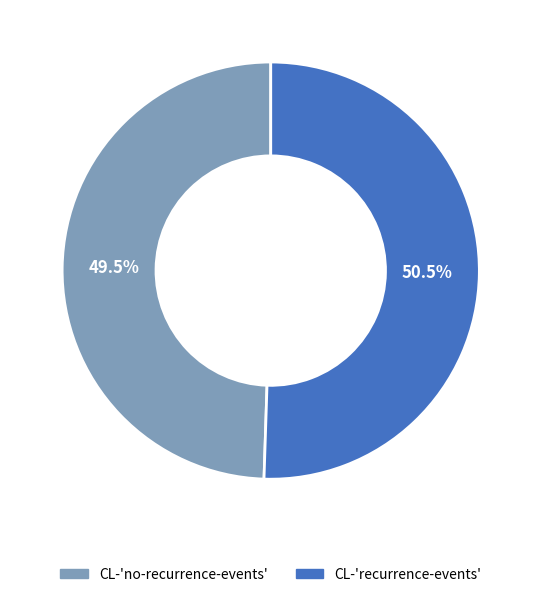

What is the majority slice?

CL-'recurrence-events'